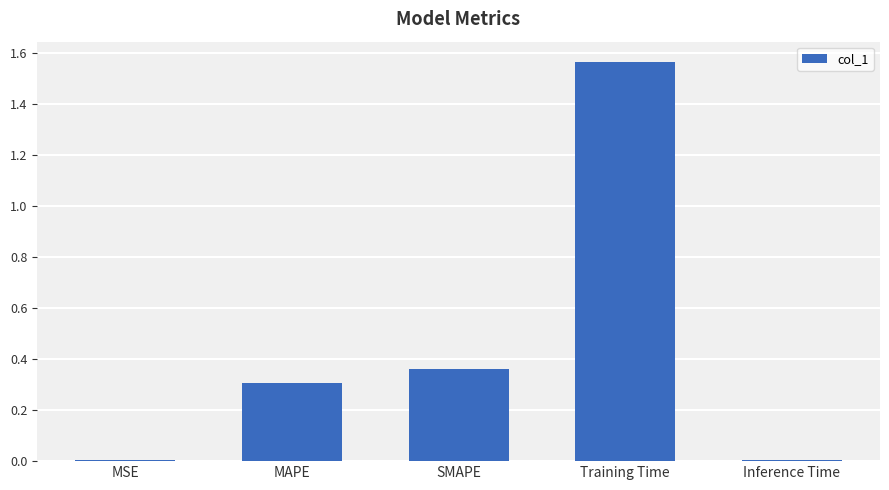

What is the sum of the values at Training Time and SMAPE?

1.9